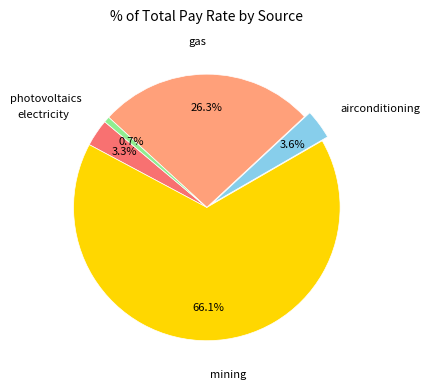

Is there any slice that represents more than half of the pie?

Yes